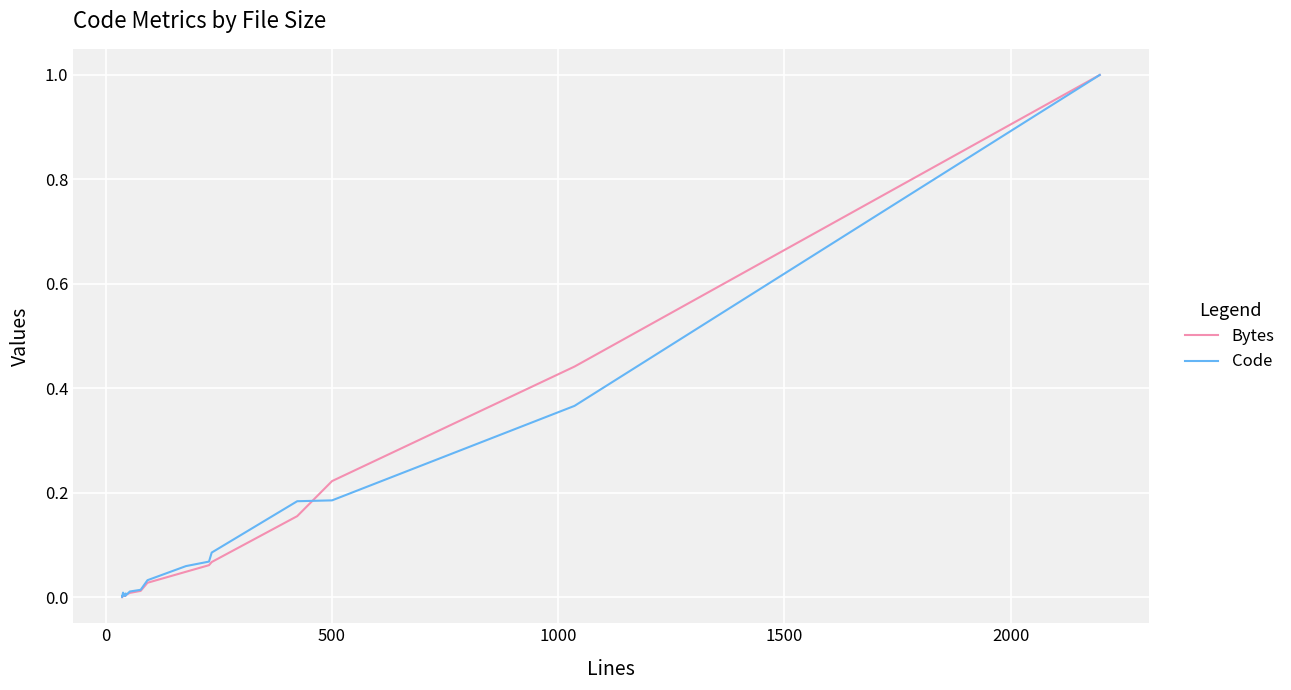

At how many categories does at least one series exceed 0?

18